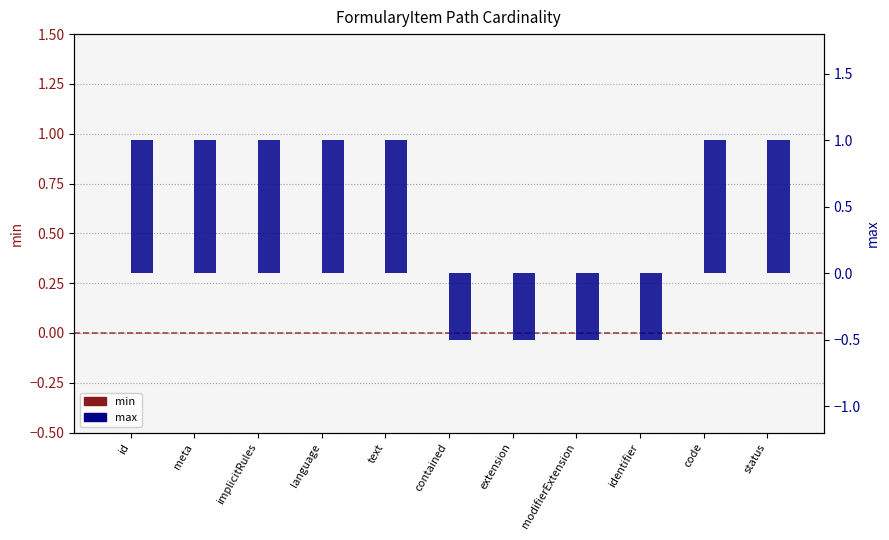

How many groups of bars are there?

11